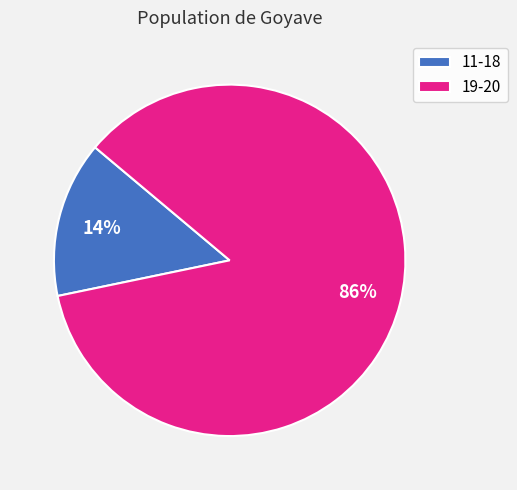

True or false: 19-20 accounts for 86% of the total.

True